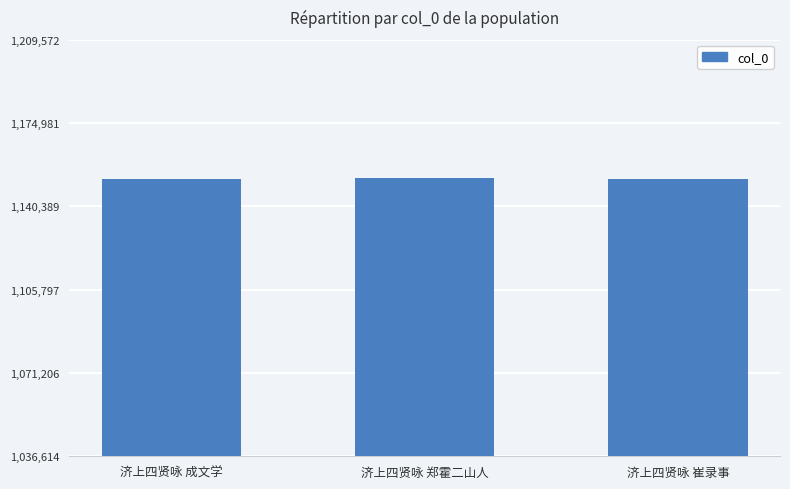

What is the average value?

1151854